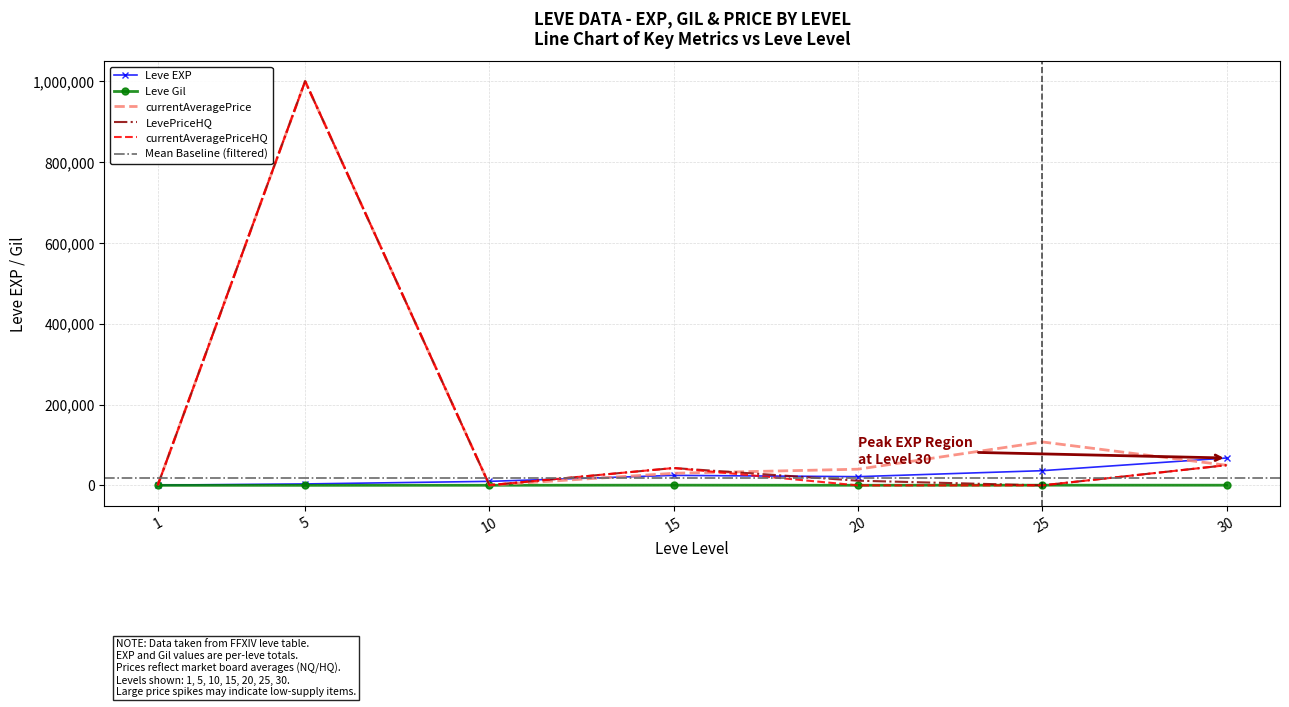

Which series has the largest total across all categories?

currentAveragePrice